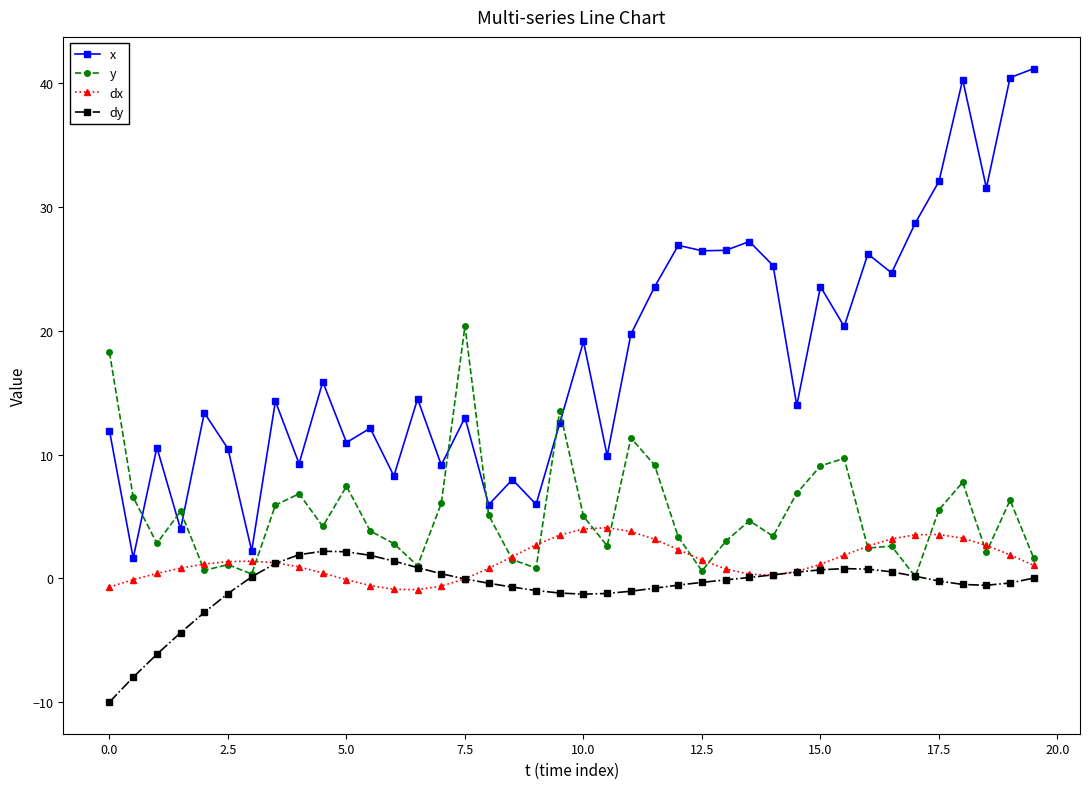

Which series has the widest spread of values?

x